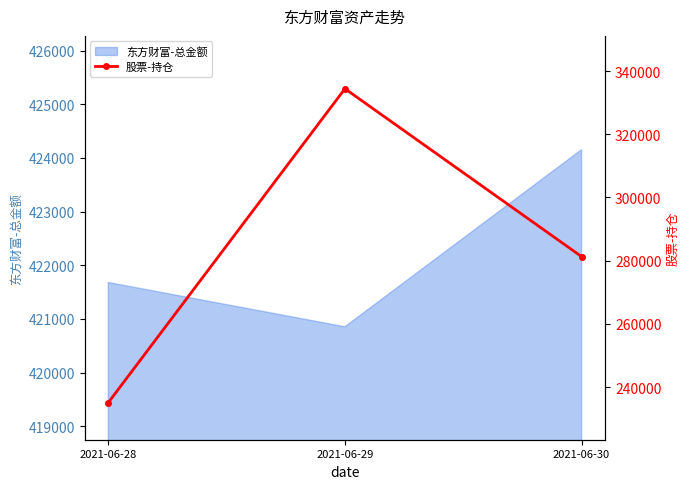

Is it true that the value at 2021-06-28 is 235082.9?

True